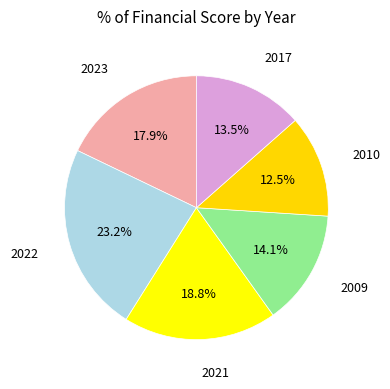

Which category has the smallest portion of the pie?

2010